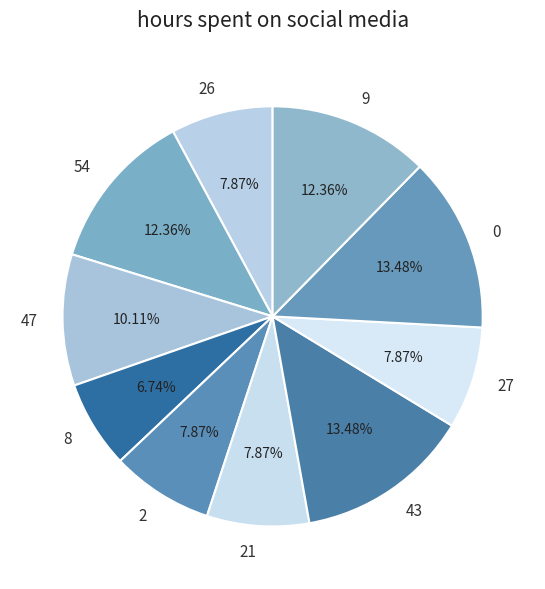

Is there any slice that represents more than half of the pie?

No